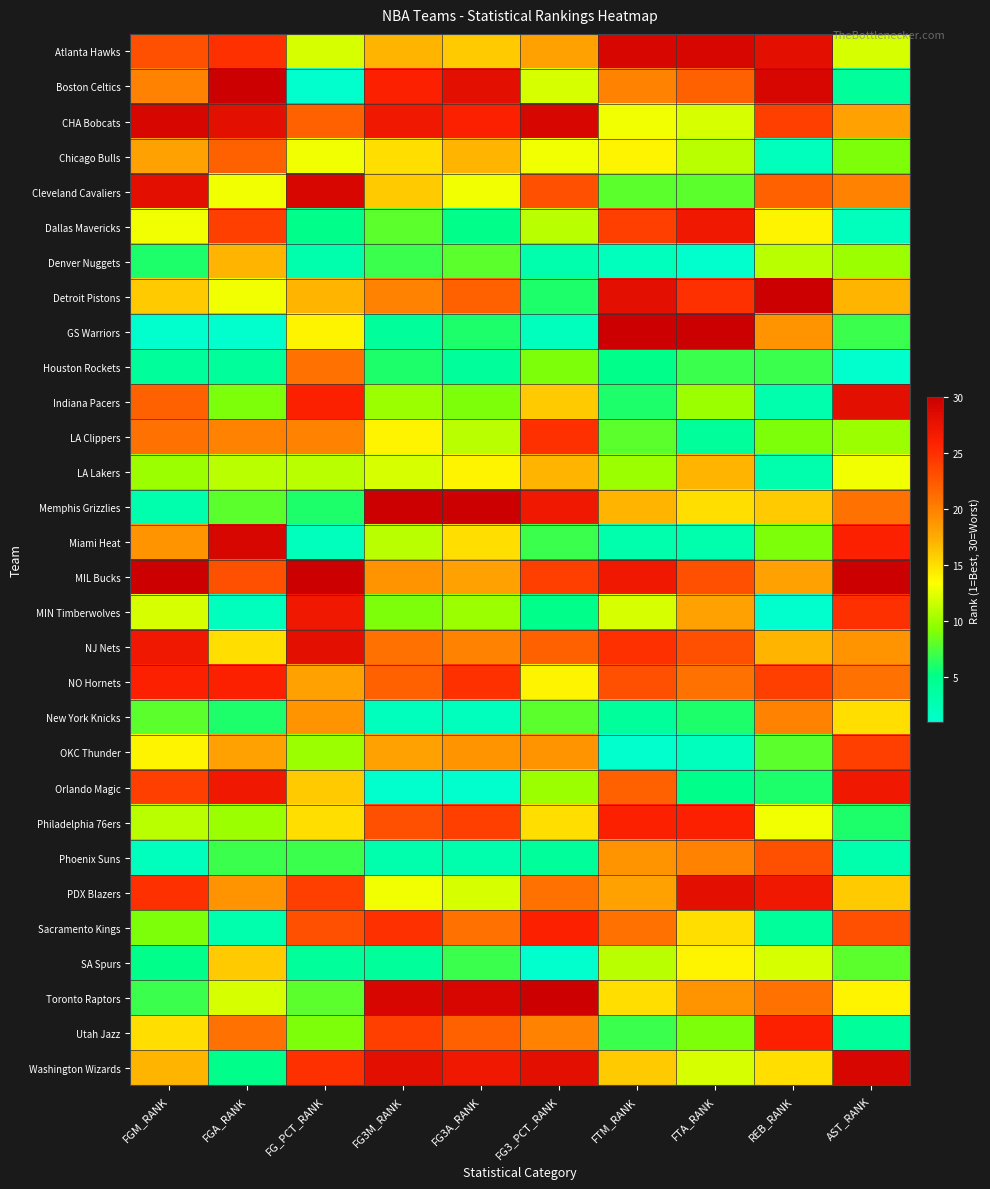

What is the spread (max minus min) of values at FTA_RANK?

29